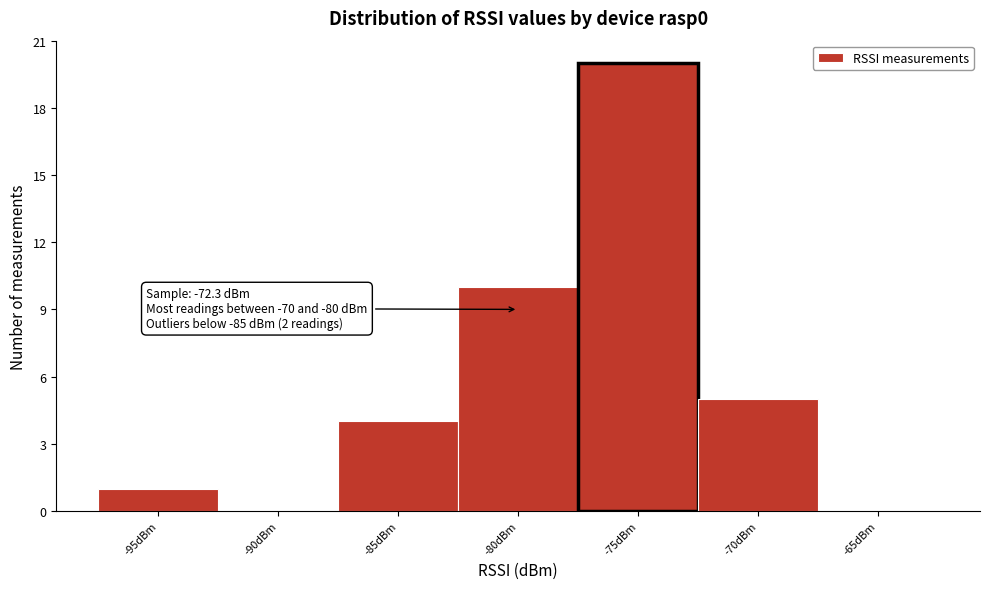

Reading right to left, list all the values displayed in this chart.

-65dBm=0	-70dBm=5	-75dBm=20	-80dBm=10	-85dBm=4	-90dBm=0	-95dBm=1